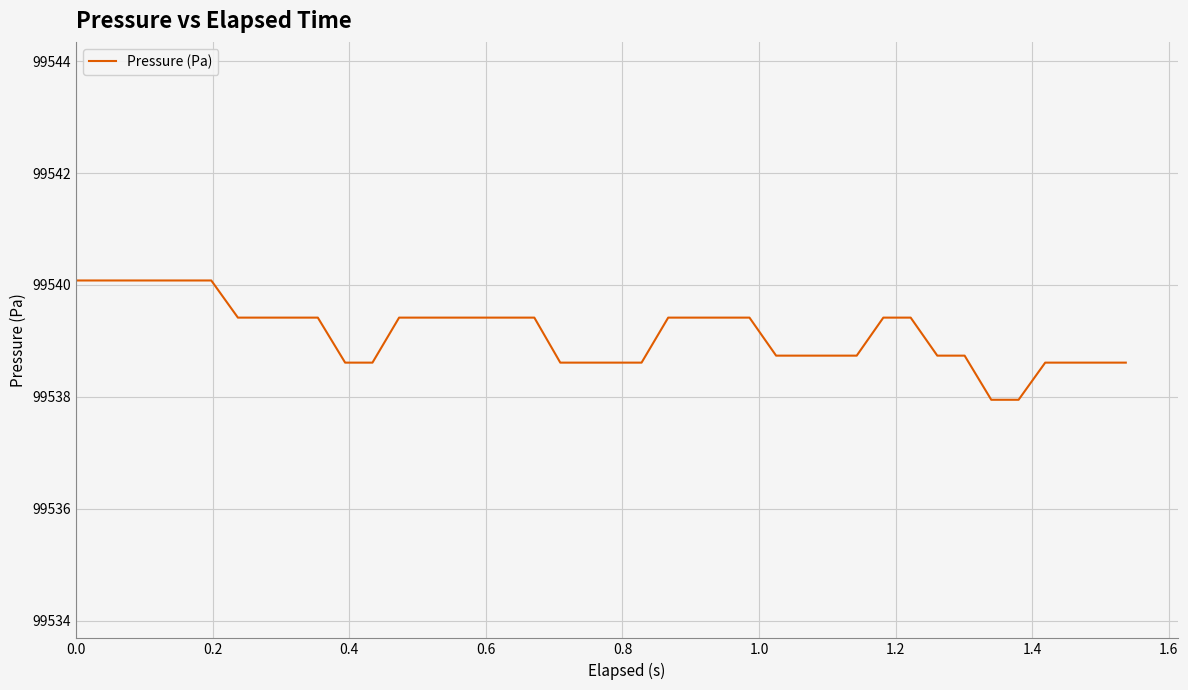

What is the smallest value displayed?

99537.9